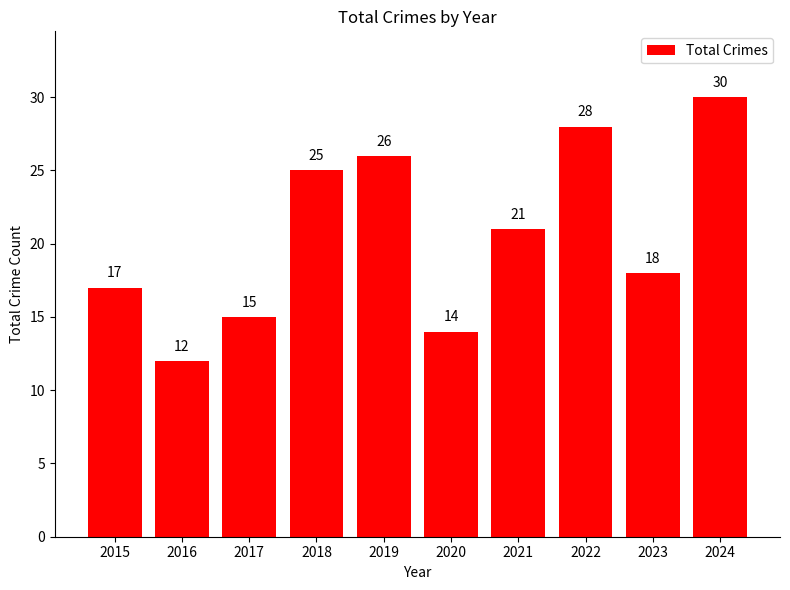

What is the ratio of the value at 2021 to the value at 2017?

1.4